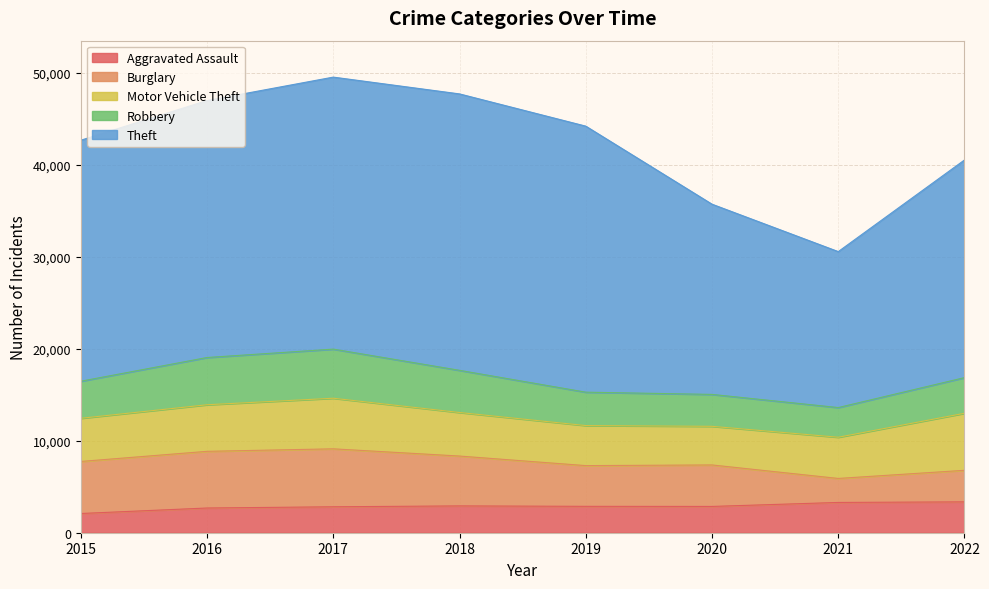

Reading right to left, list all the values displayed in this chart.

Aggravated Assault: 3357	3293	2859	2870	2917	2821	2688	2090
Burglary: 3432	2611	4513	4430	5423	6304	6165	5661
Motor Vehicle Theft: 6204	4482	4202	4355	4737	5504	5066	4695
Robbery: 3879	3228	3471	3633	4586	5342	5139	4031
Theft: 23676	16965	20690	28937	30068	29587	27950	26215